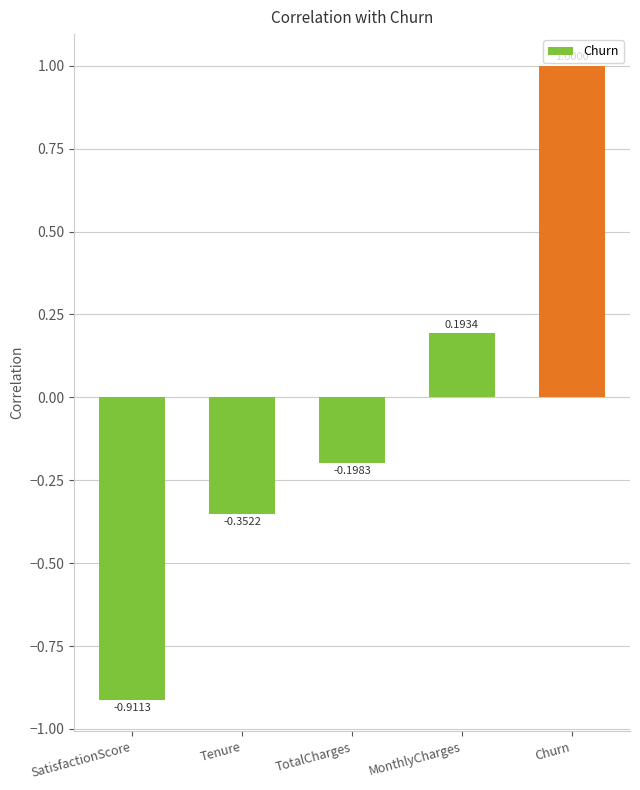

At which category does the chart reach its minimum across all series?

SatisfactionScore